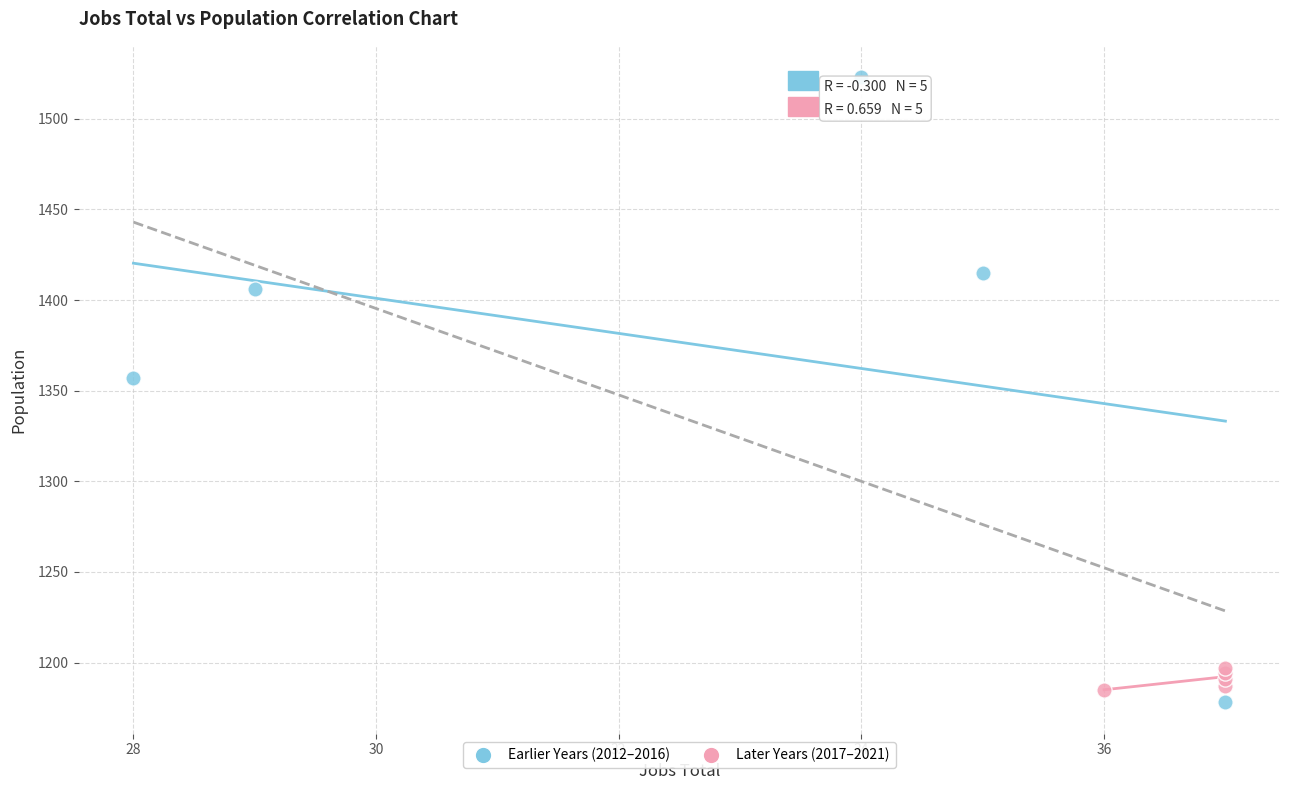

Which series reaches the maximum Y coordinate?

Earlier Years (2012–2016)